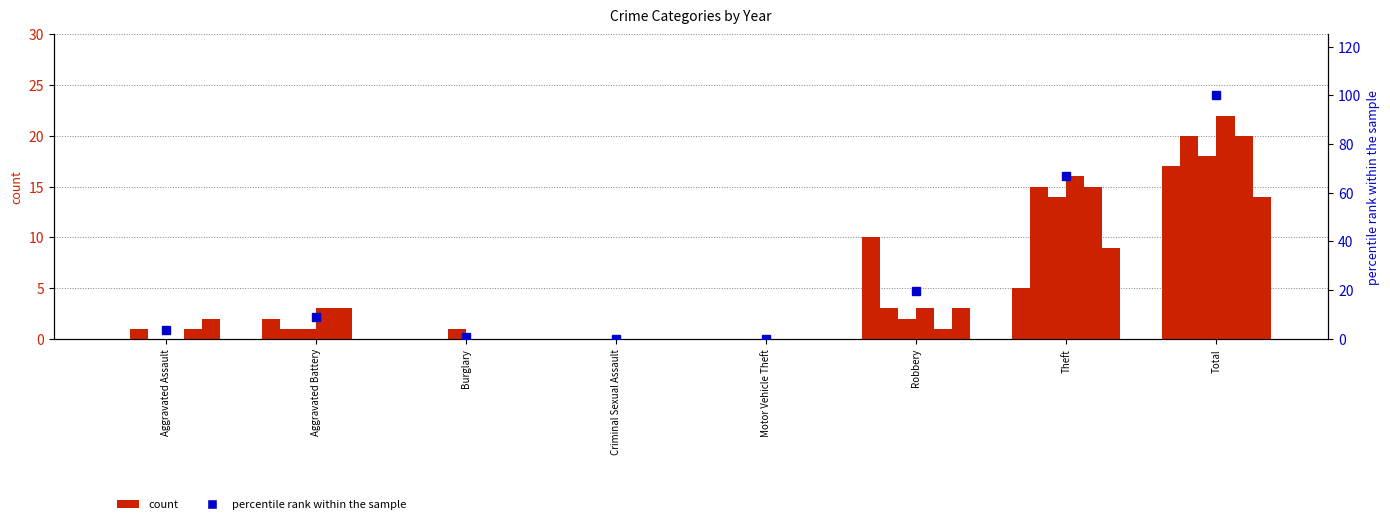

Rank the categories by value from highest to lowest.

Total, Theft, Robbery, Aggravated Battery, Aggravated Assault, Burglary, Criminal Sexual Assault, Motor Vehicle Theft